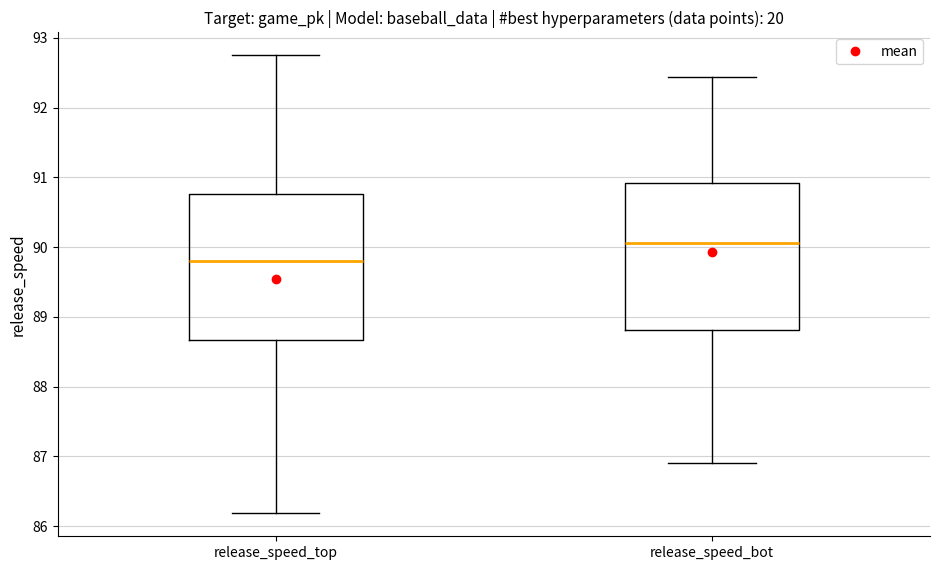

Which box has the lowest median line?

release_speed_top